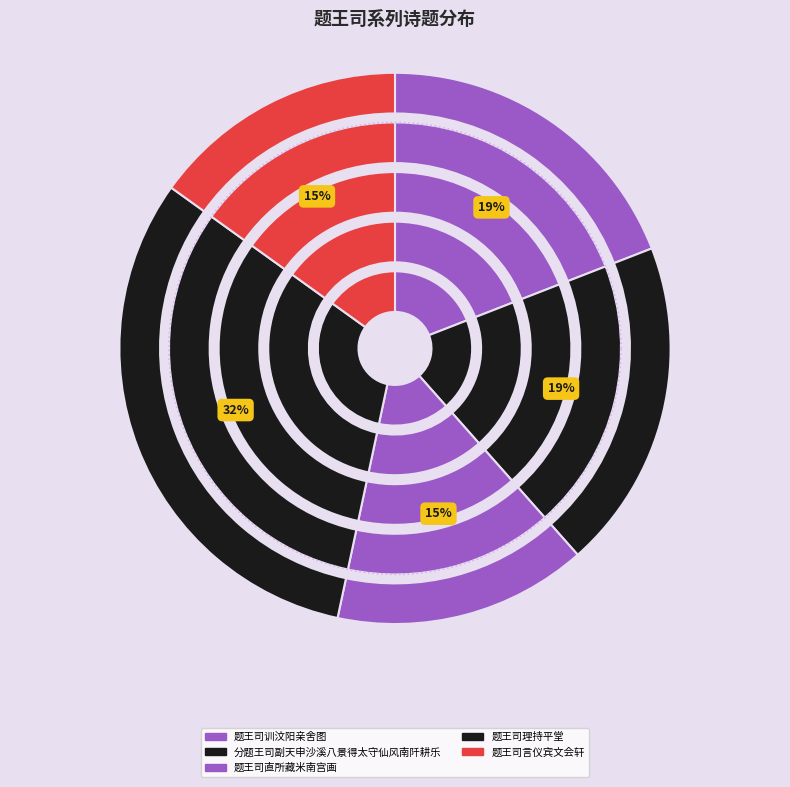

Which slice is the largest?

题王司理持平堂